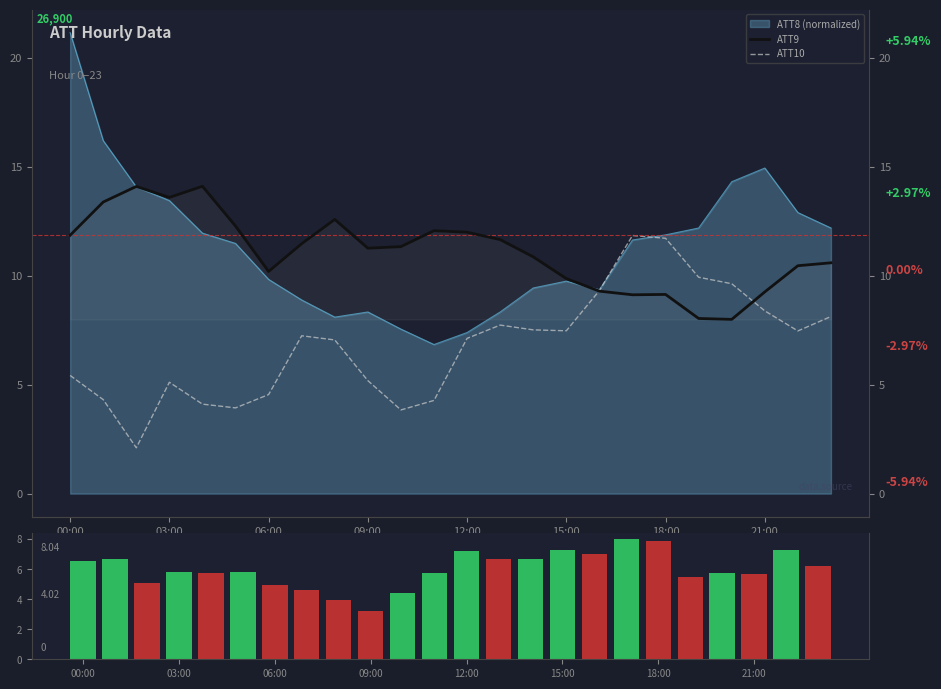

What is the spread (max minus min) of values at 12:00?

4.9